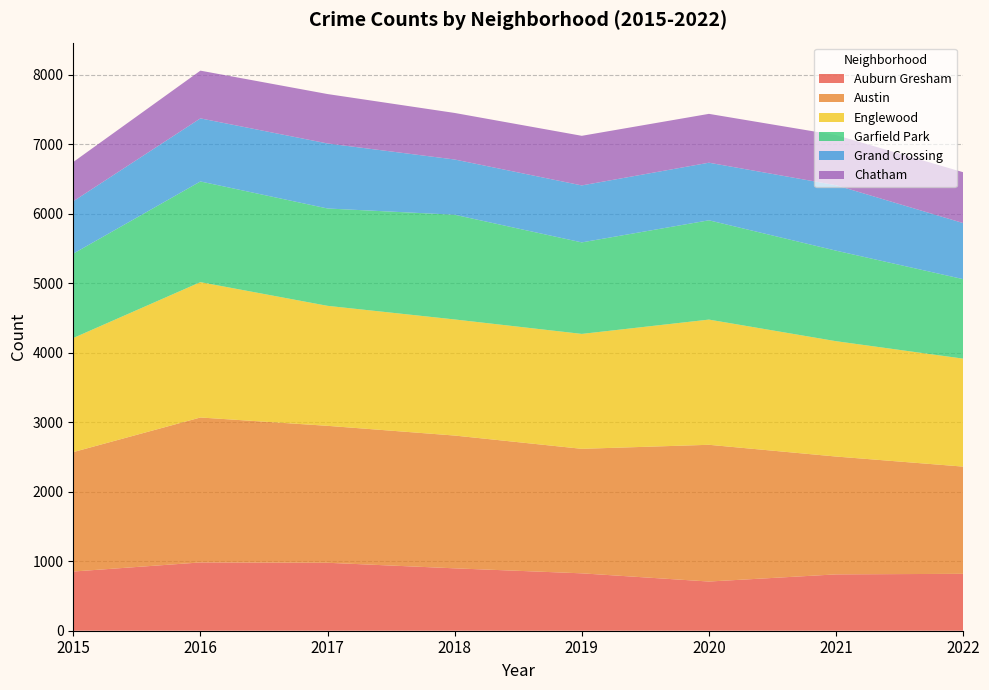

Reading left to right, extract all data points from this chart.

Auburn Gresham: 852	983	978	898	826	708	811	819
Austin: 1719	2086	1971	1911	1792	1968	1696	1543
Englewood: 1642	1948	1727	1671	1654	1802	1660	1554
Garfield Park: 1214	1449	1401	1507	1317	1429	1303	1144
Grand Crossing: 754	908	936	795	820	829	942	807
Chatham: 565	687	711	670	714	703	721	732